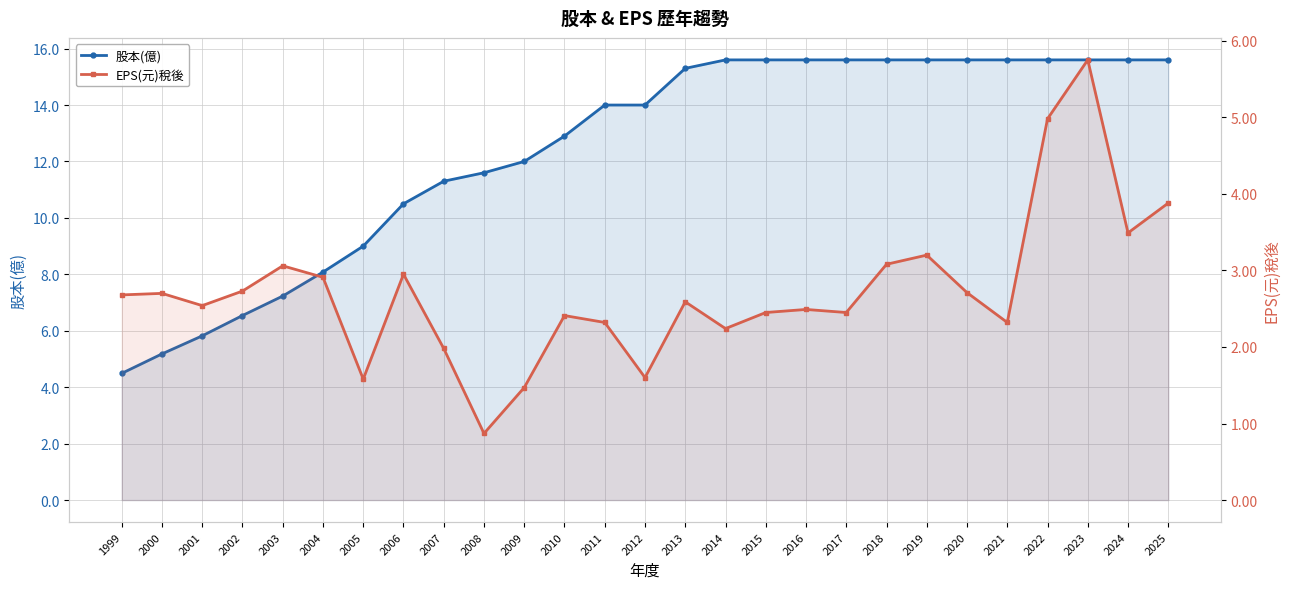

At which category does the chart reach its minimum across all series?

2008